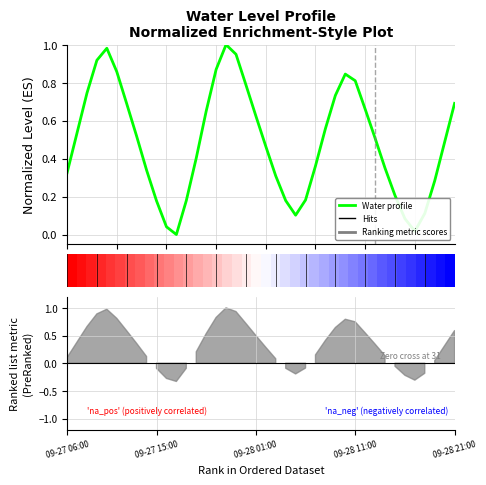

Which has a higher value, 25 or 32?

25